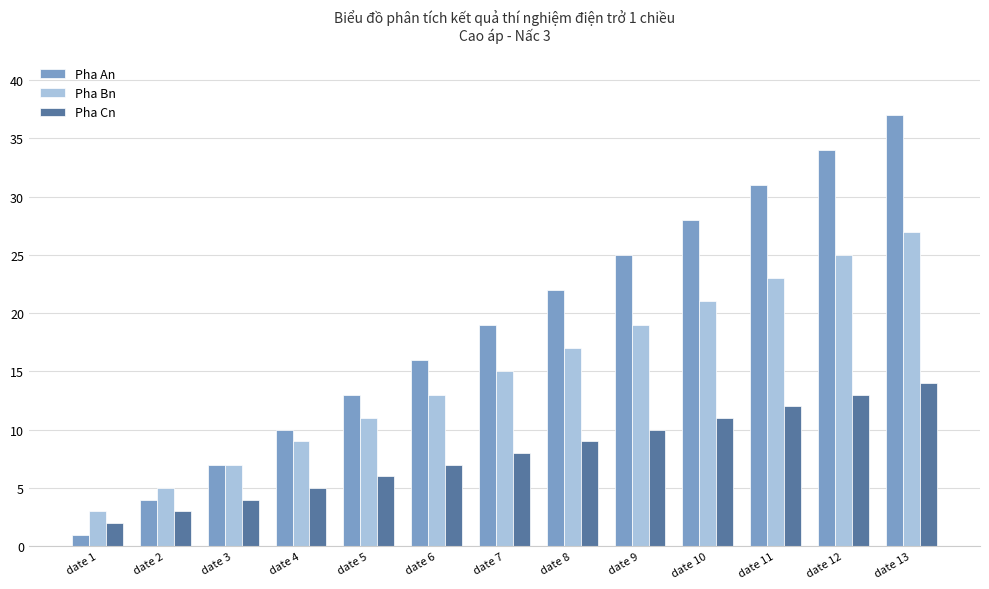

At which label is Pha Bn closest to 15?

date 7